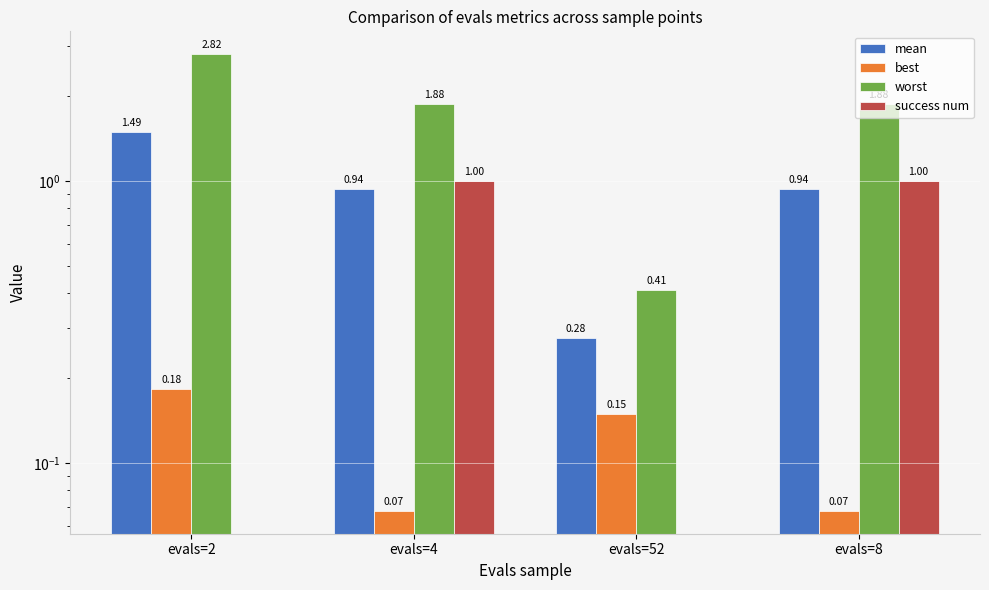

What is the sum of the worst values at evals=4 and evals=52?

2.3